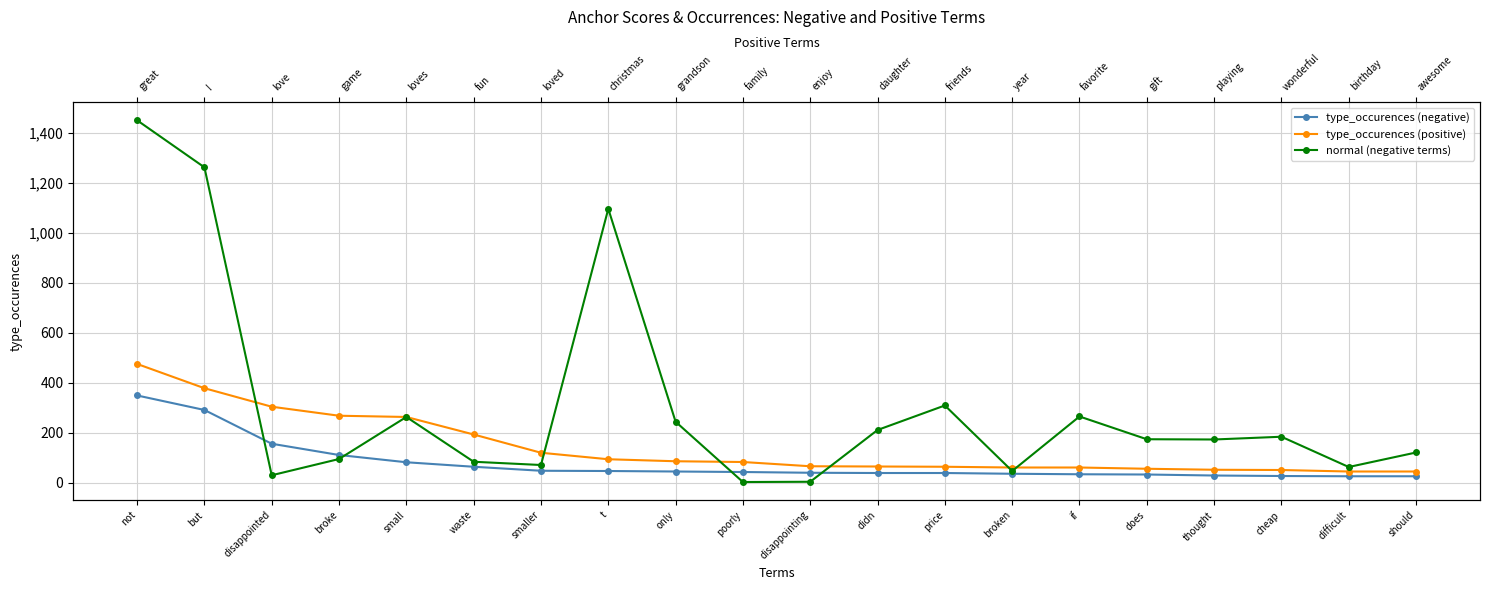

True or false: normal (negative terms) has a value of 63 at only.

False